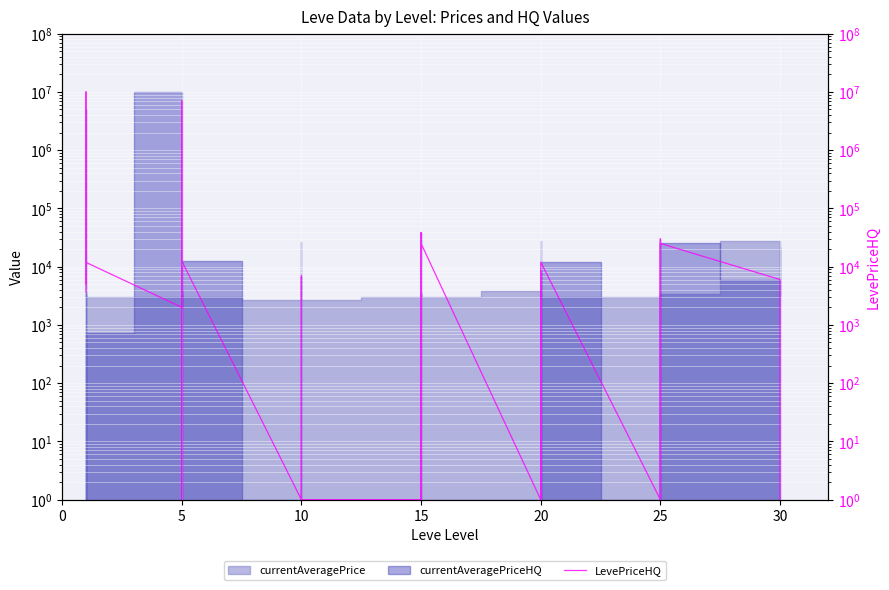

What is the label of the 12th point from the right?

20